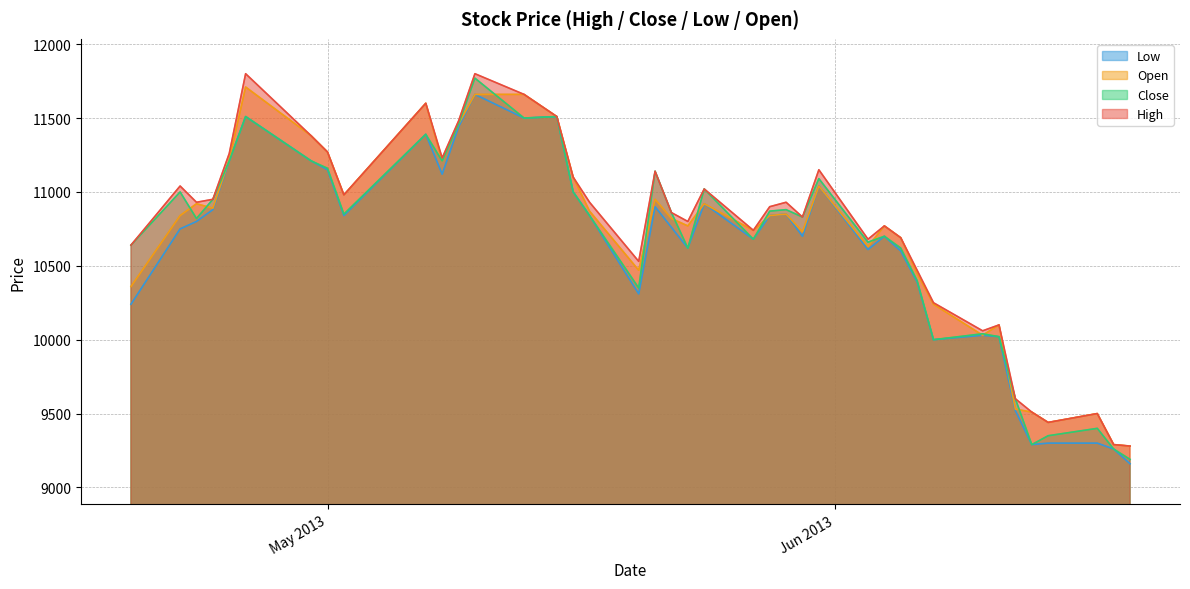

Does the chart have visible grid lines?

Yes